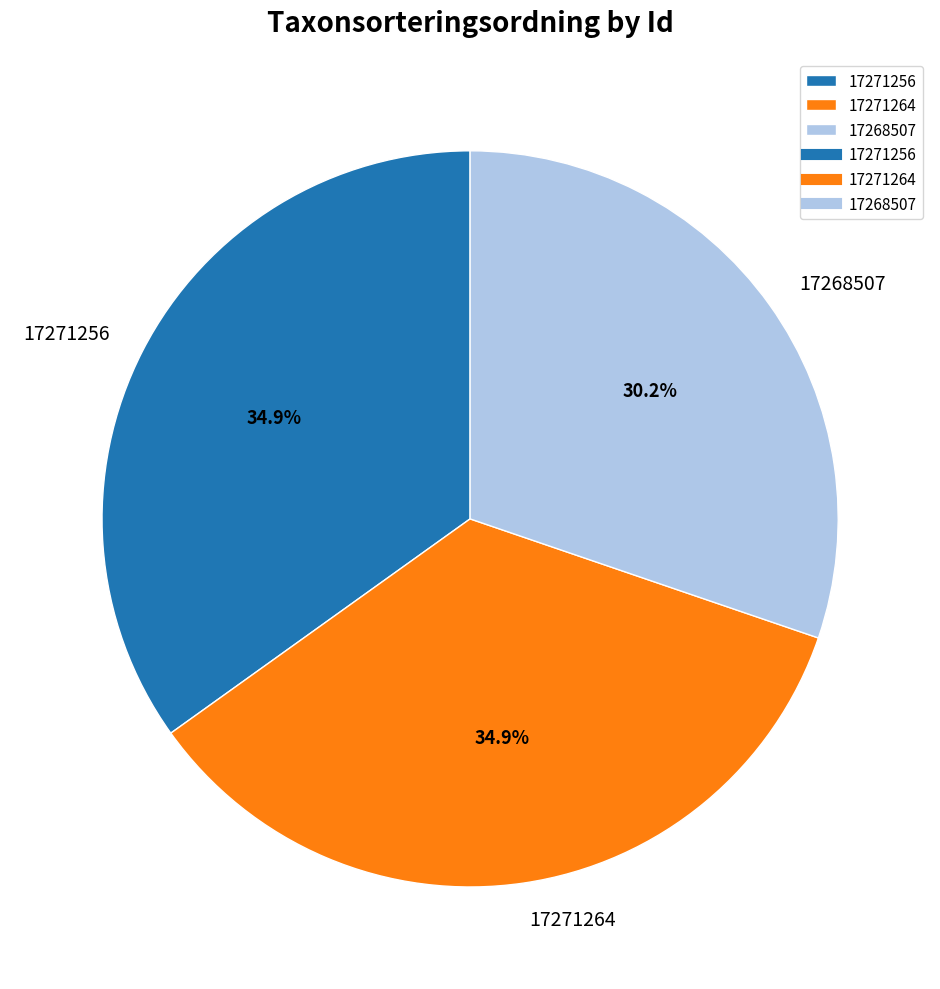

How many segments does this pie chart have?

3